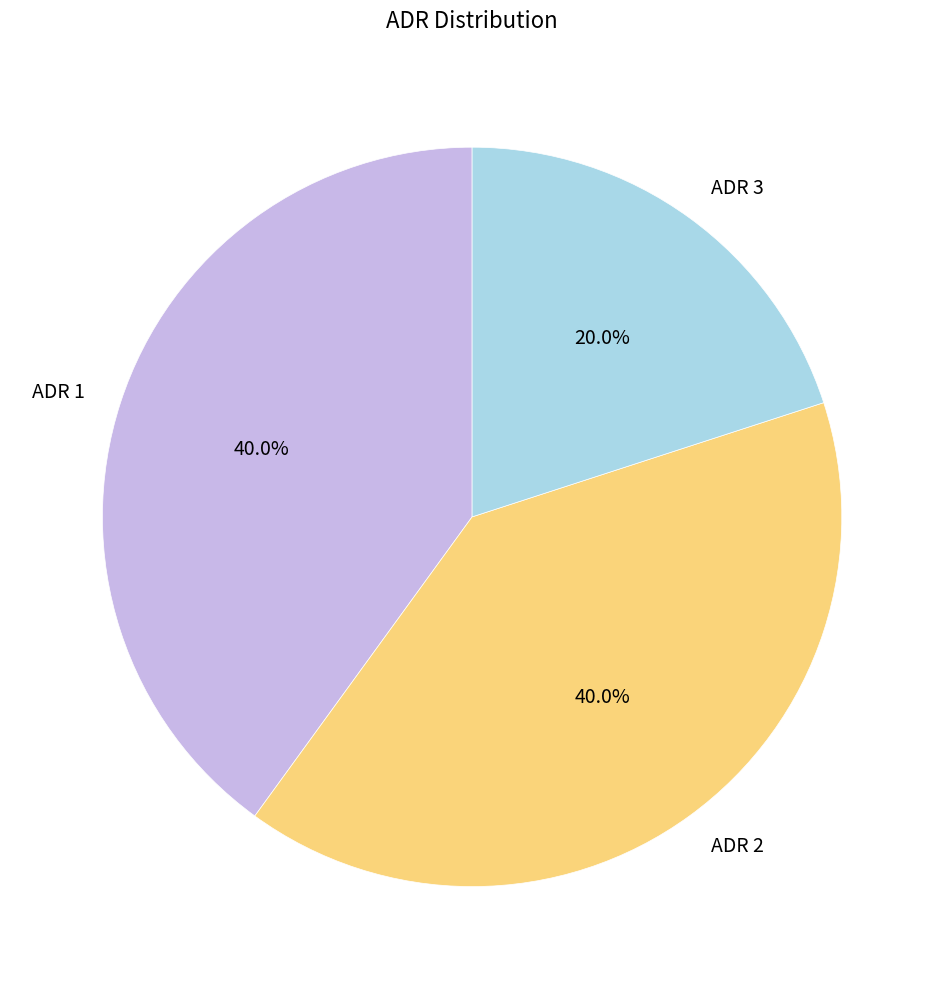

Is it true that ADR 1 is 40% of the pie?

True